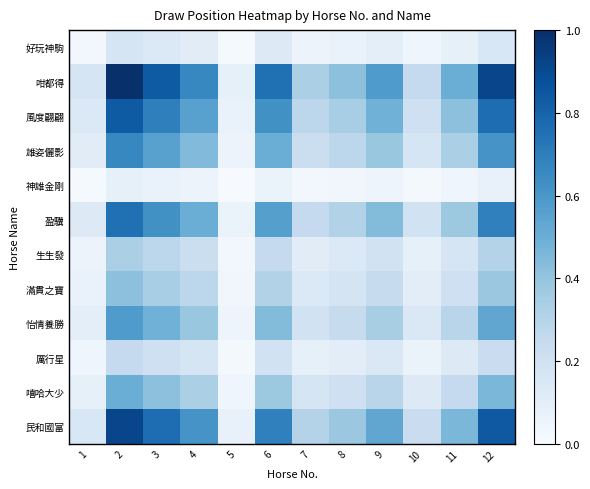

What is the total value across all series at 1?

1.1